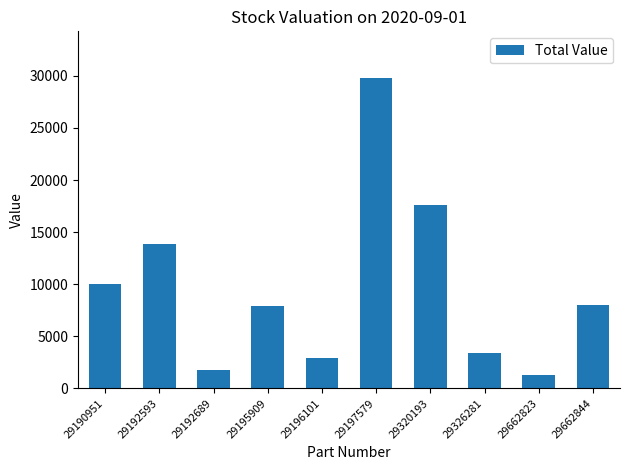

What is the maximum value shown in the chart?

29805.7